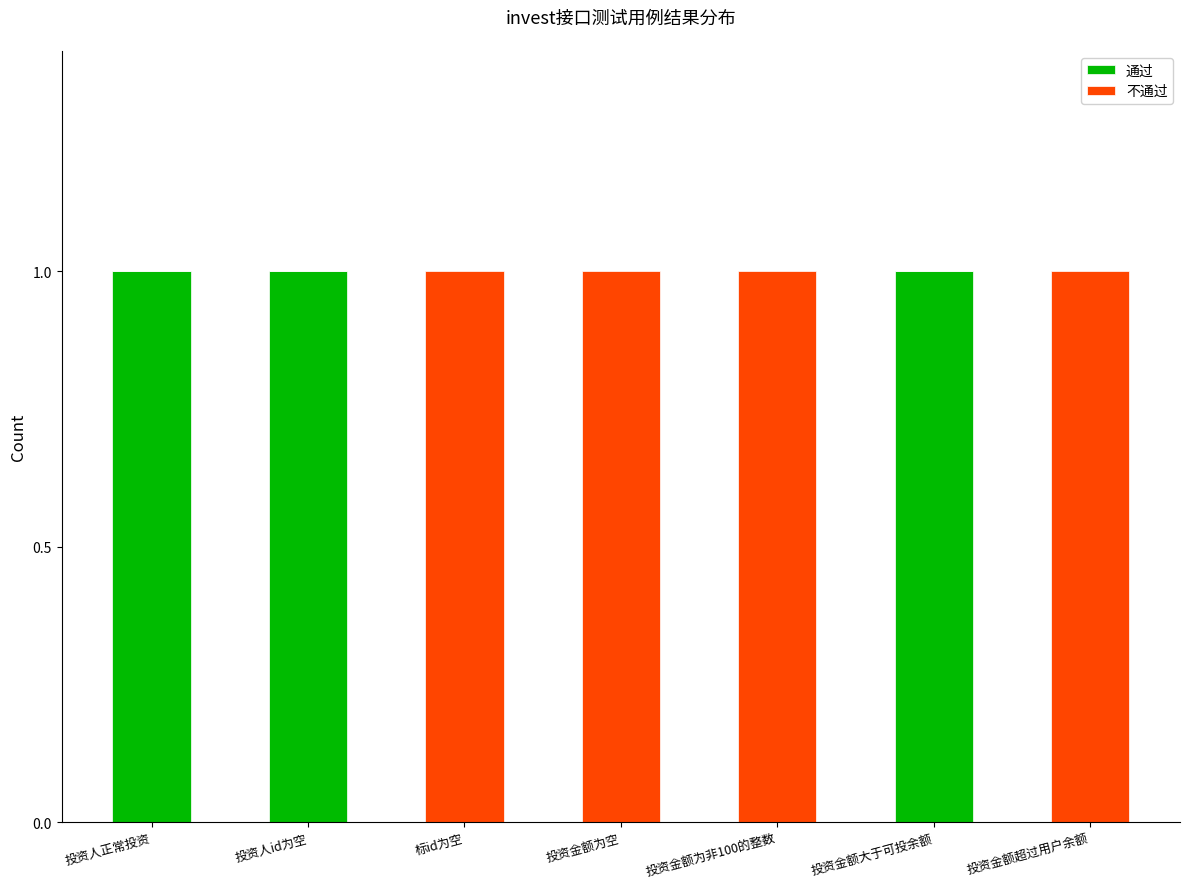

Is it true that 通过 equals 2 at 投资人正常投资?

False